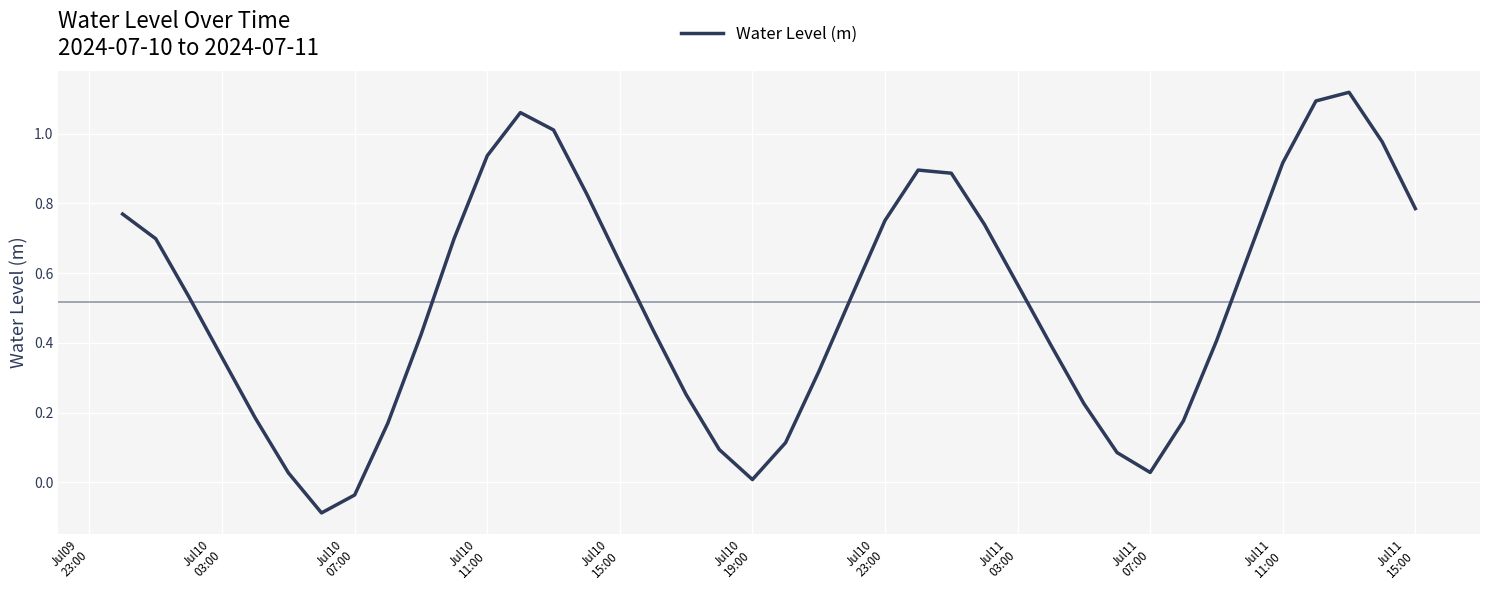

What is the difference between the maximum and minimum values?

1.2